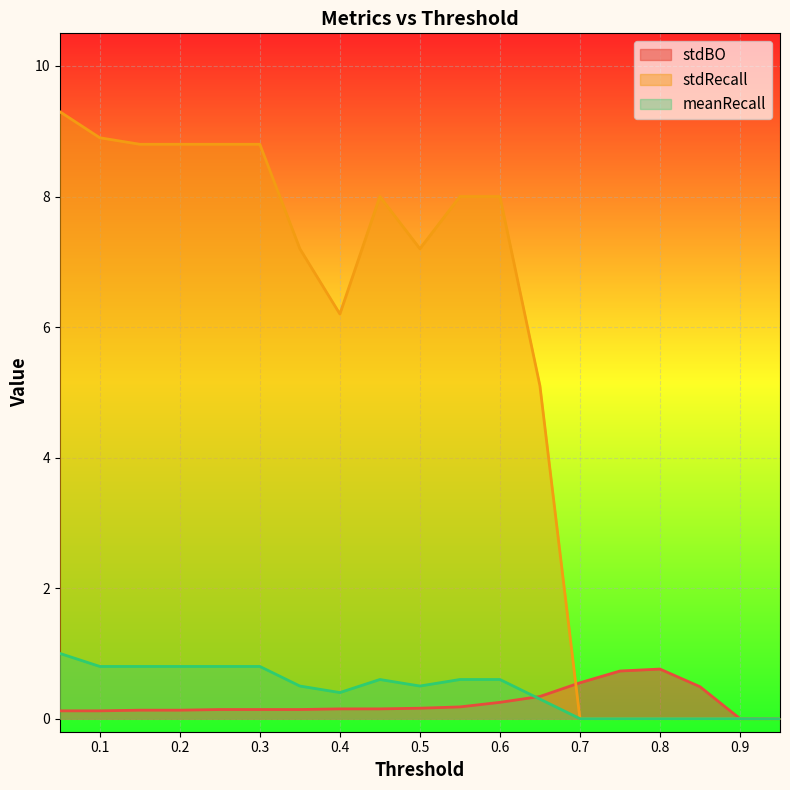

Where is stdBO nearest to the value 0?

0.9